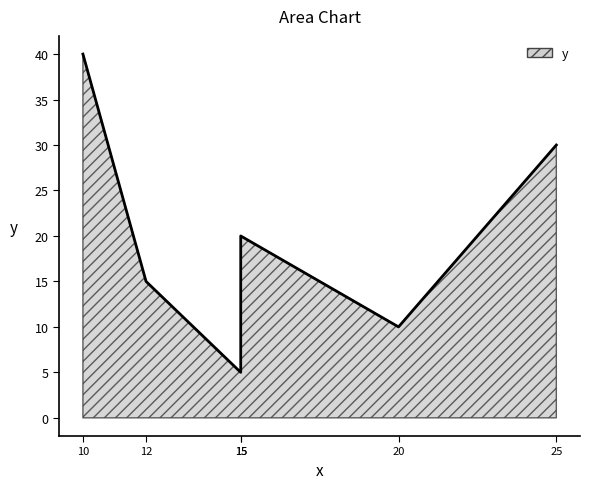

What is the sum of the values at 25 and 15?

50